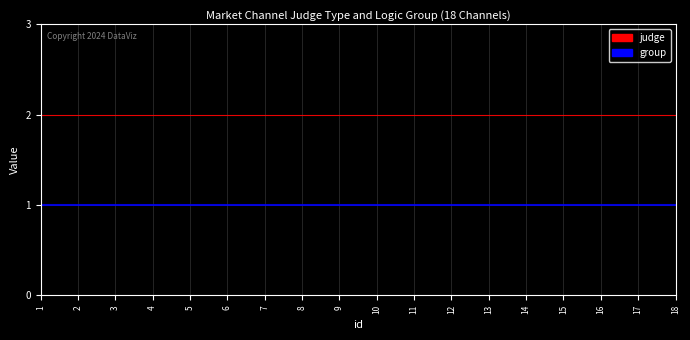

The value of judge at 6 is 3. True or false?

False